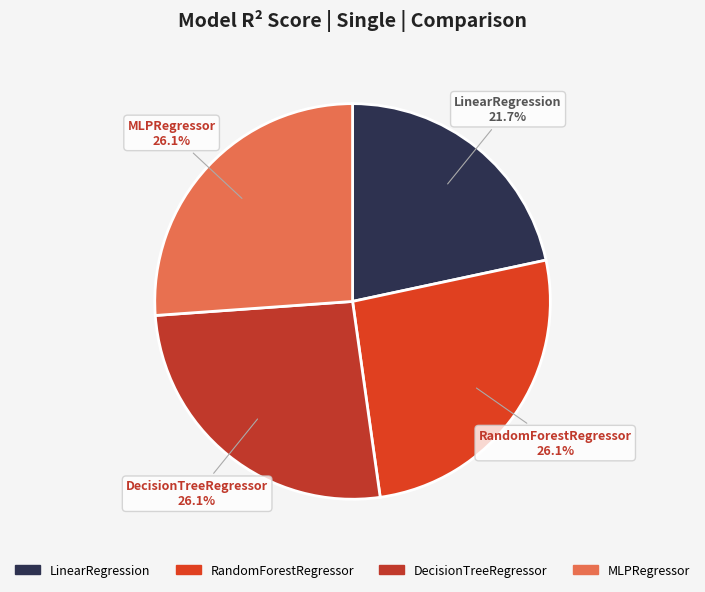

To the nearest percent, what is the combined percentage of RandomForestRegressor and DecisionTreeRegressor?

52%